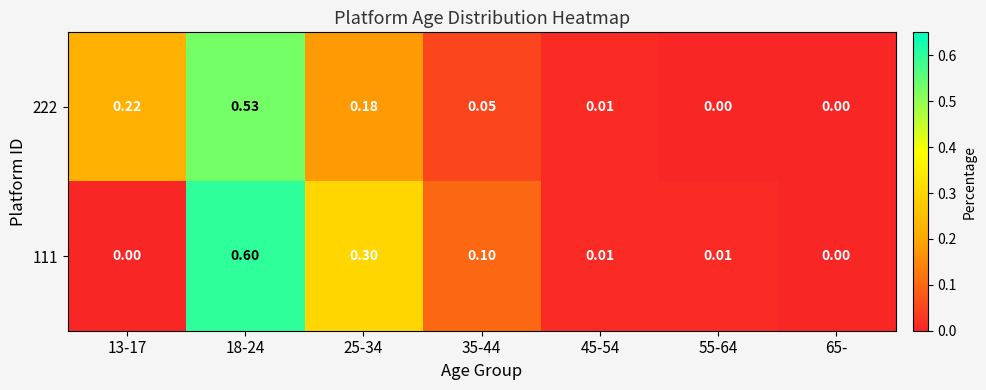

Is the value of 111 at 45-54 greater than the value of 222 at 13-17?

No